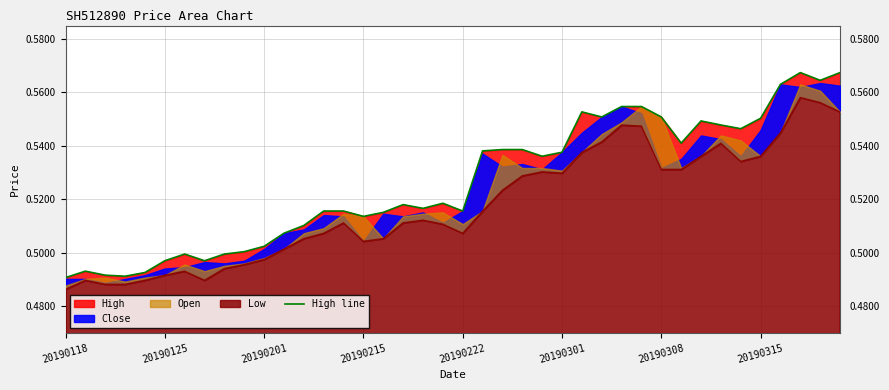

Count the values in the range 0 to 1.

40